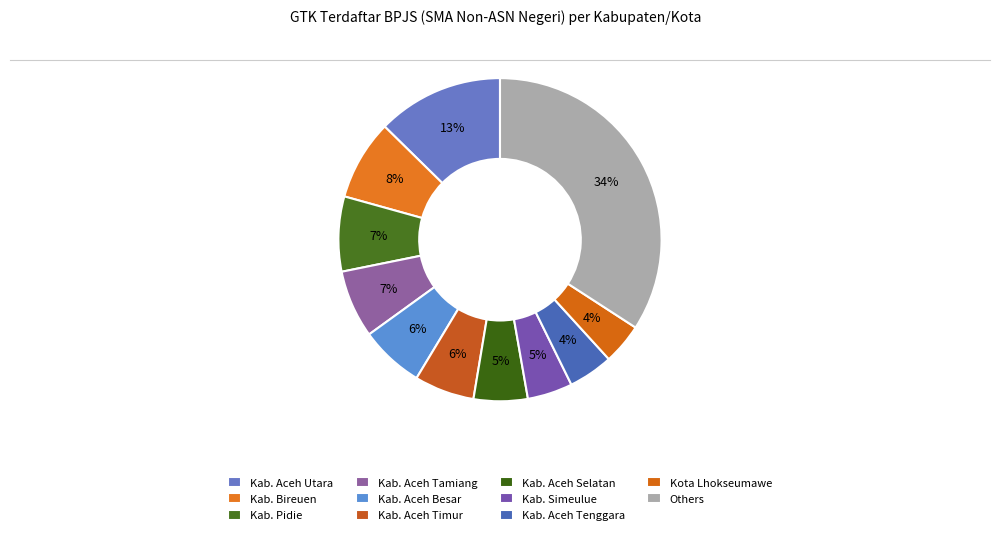

Which slice is the largest?

Others